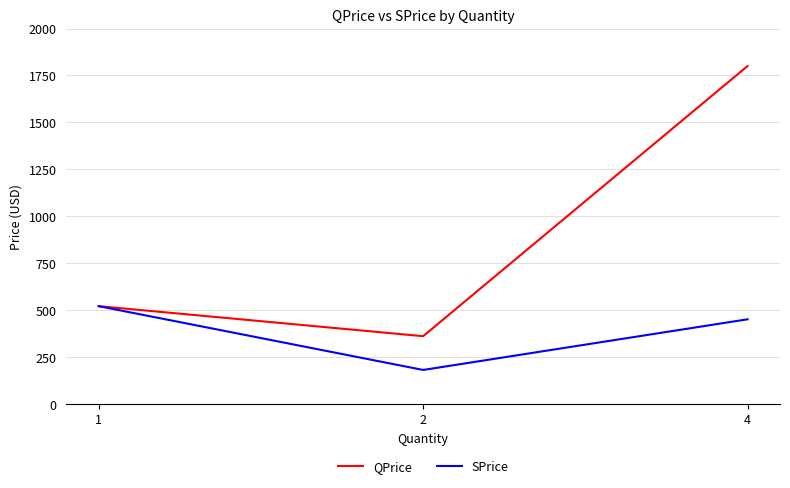

How many lines are shown in the chart?

2